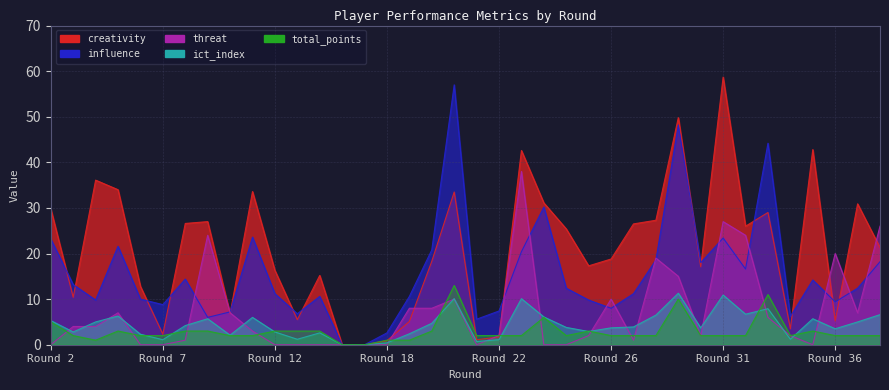

Between 5 and 6, which is larger?

5